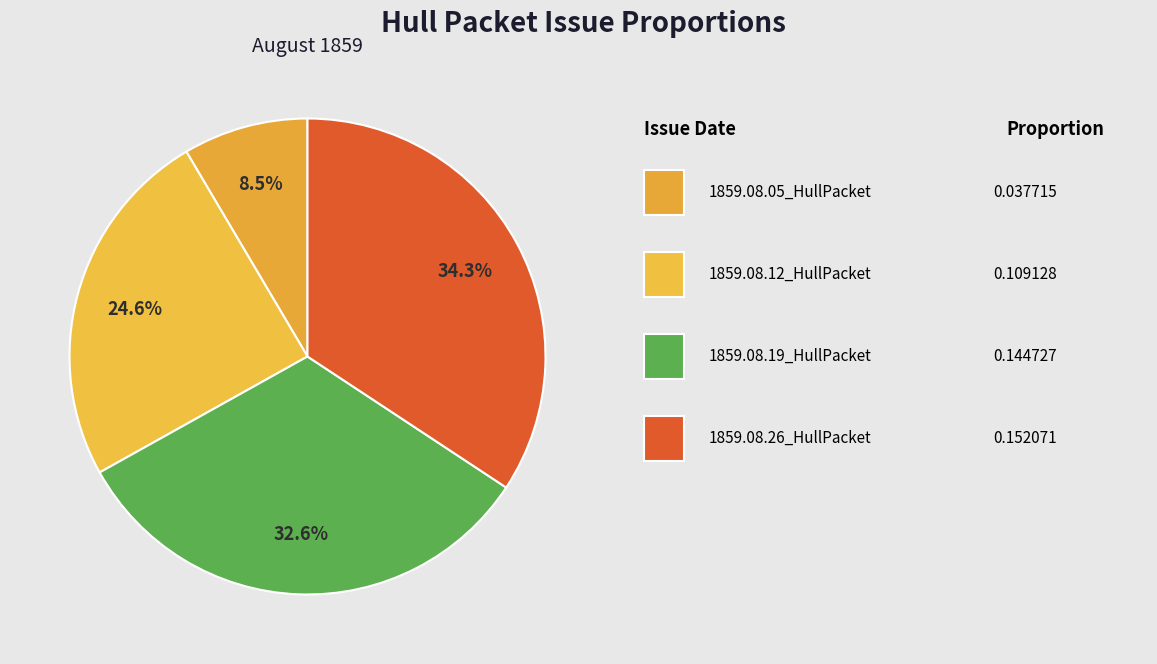

How many slices are in this pie chart?

4